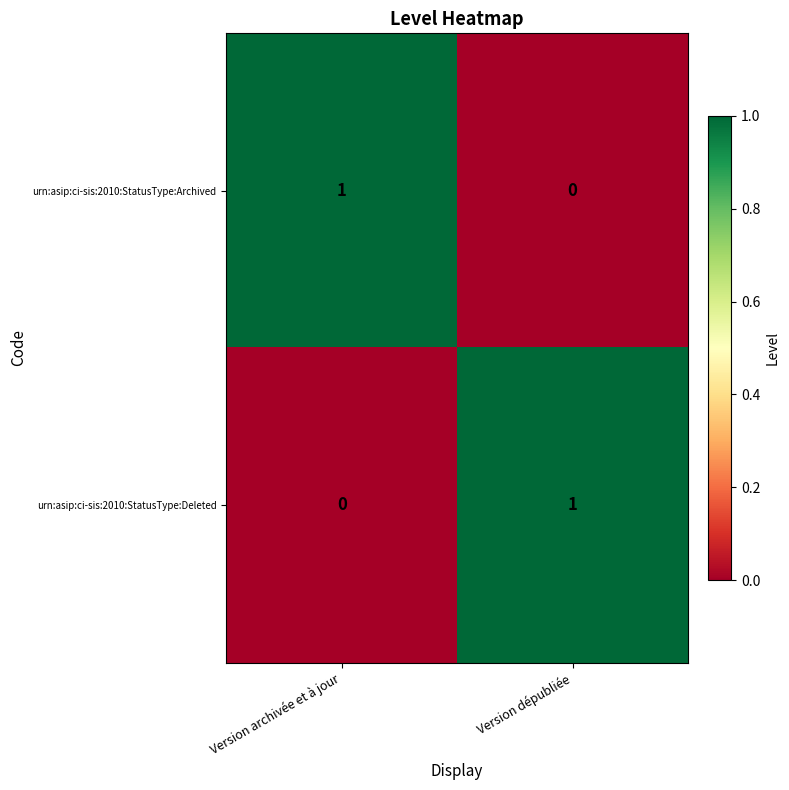

Is it true that urn:asip:ci-sis:2010:StatusType:Deleted equals 1 at Version archivée et à jour?

False